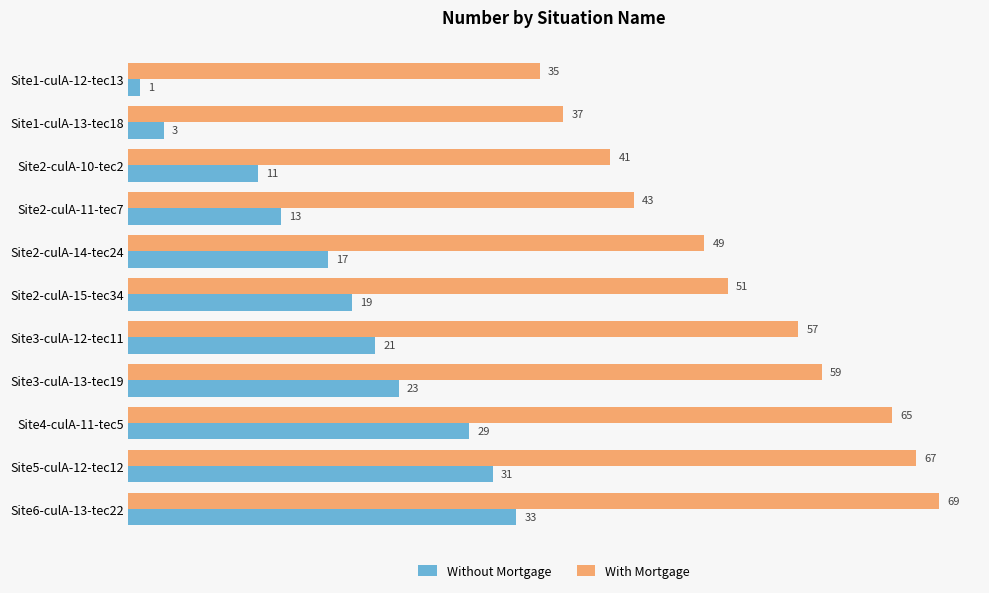

What is the maximum value for With Mortgage?

69